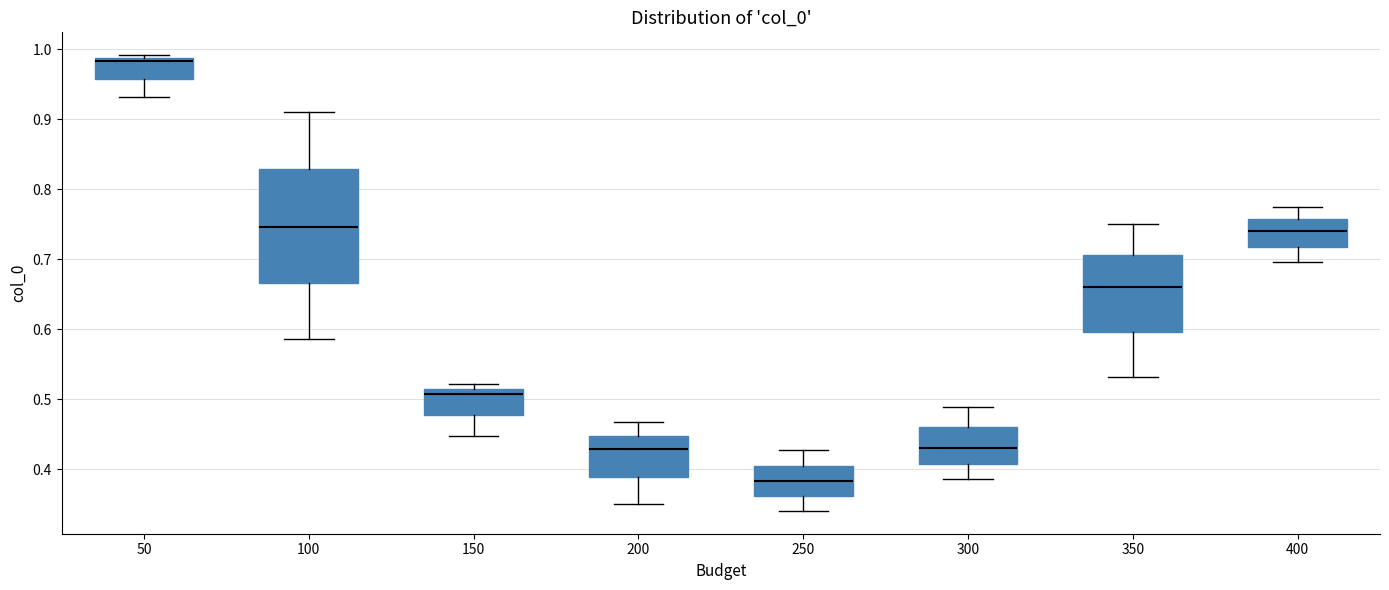

Reading left to right, read every box against the y-axis: the position of its median line, the range the box covers, and the ends of its whiskers. The values are not printed on the chart, so give them approximately, as read against the axis.

50: median 0.98, box 0.96 to 0.99, whiskers 0.93 to 0.99 (just above the box's upper edge)
100: median 0.75, box 0.67 to 0.83, whiskers 0.59 to 0.91
150: median 0.51 (just below the box's upper edge), box 0.48 to 0.51, whiskers 0.45 to 0.52
200: median 0.43, box 0.39 to 0.45, whiskers 0.35 to 0.47
250: median 0.38, box 0.36 to 0.40, whiskers 0.34 to 0.43
300: median 0.43, box 0.41 to 0.46, whiskers 0.39 to 0.49
350: median 0.66, box 0.60 to 0.71, whiskers 0.53 to 0.75
400: median 0.74, box 0.72 to 0.76, whiskers 0.70 to 0.77